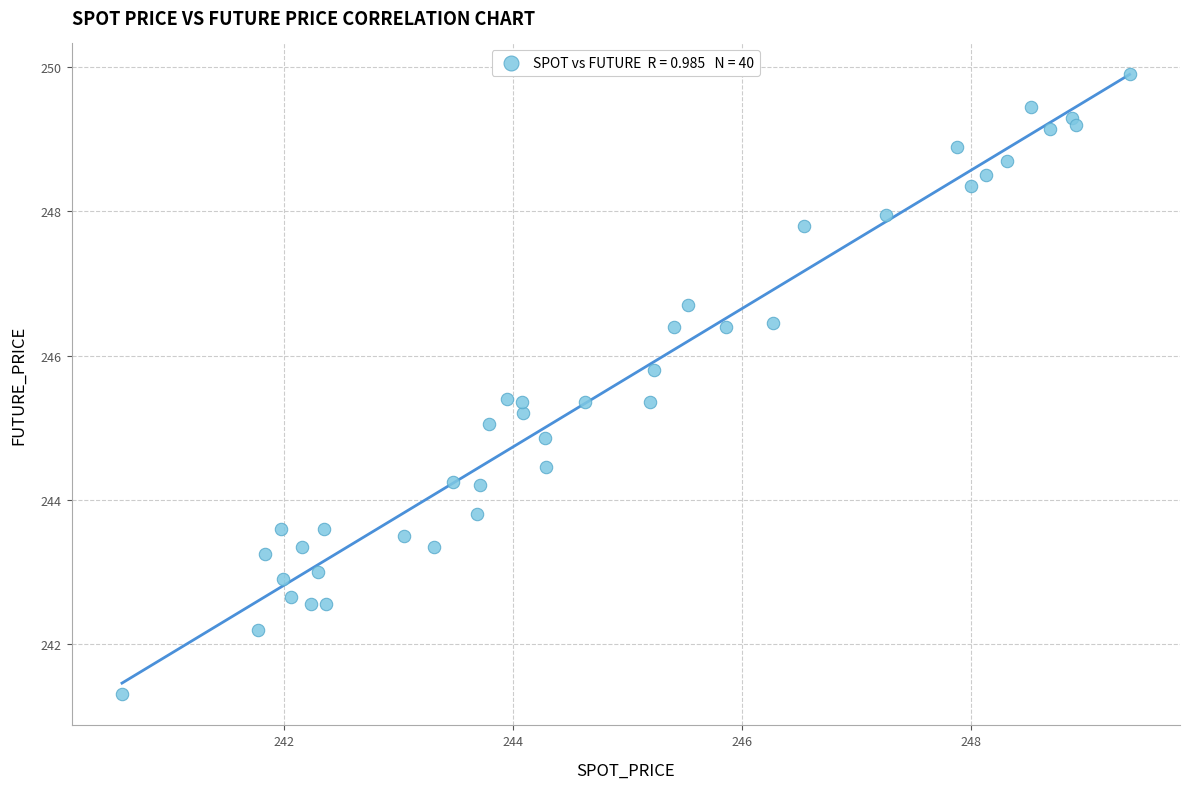

What is the range of X values (max minus min)?

8.8